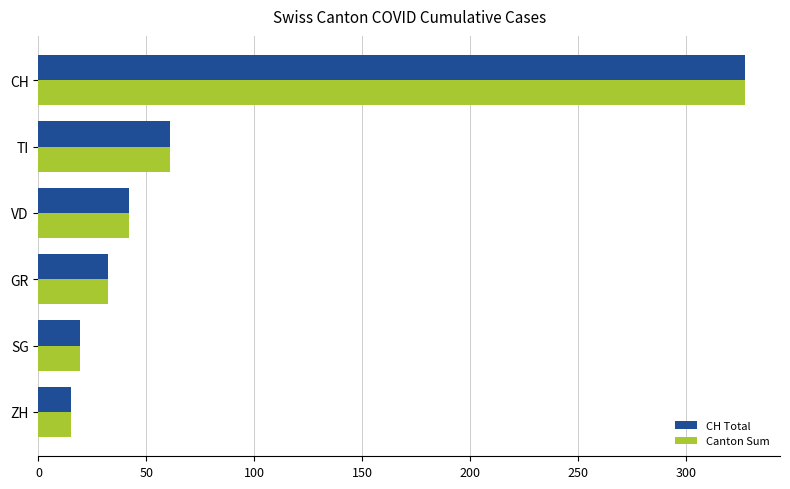

At which category is the sum across all series the highest?

CH